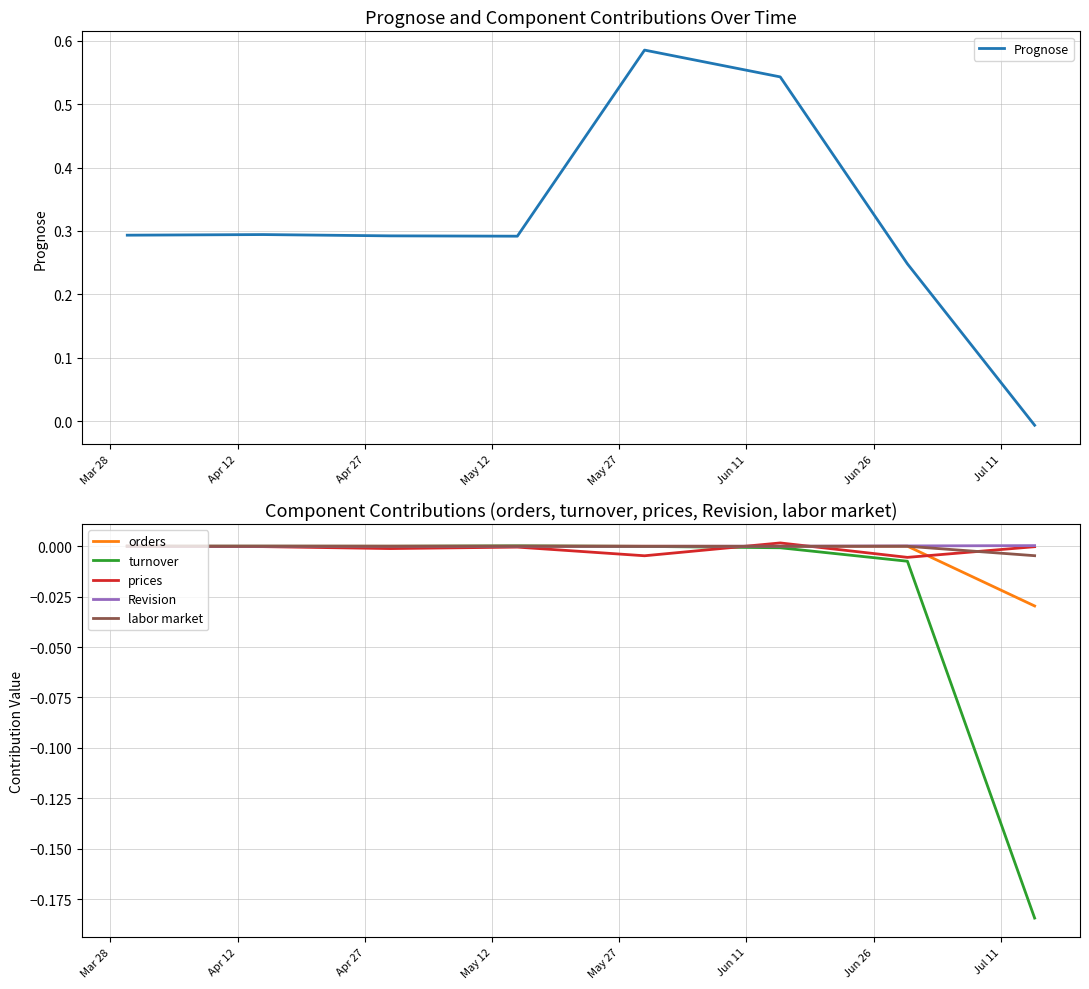

Is the value of prices at May 27 greater than the value of Revision at May 12?

No